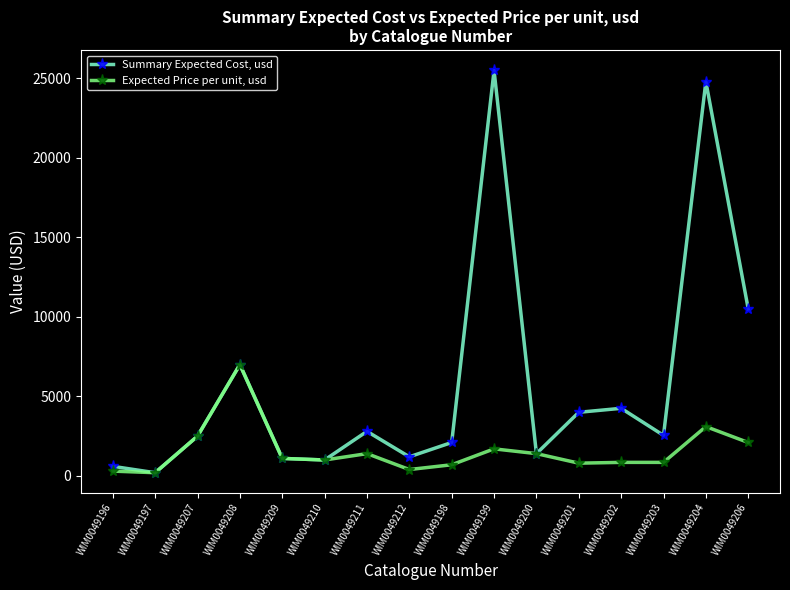

True or false: Expected Price per unit, usd has more than 0 points higher than both neighbors.

True